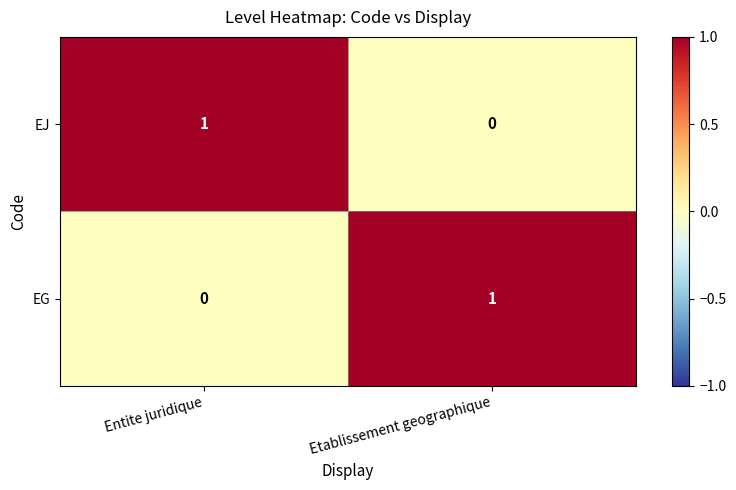

The value of EJ at Entite juridique is 1. True or false?

True